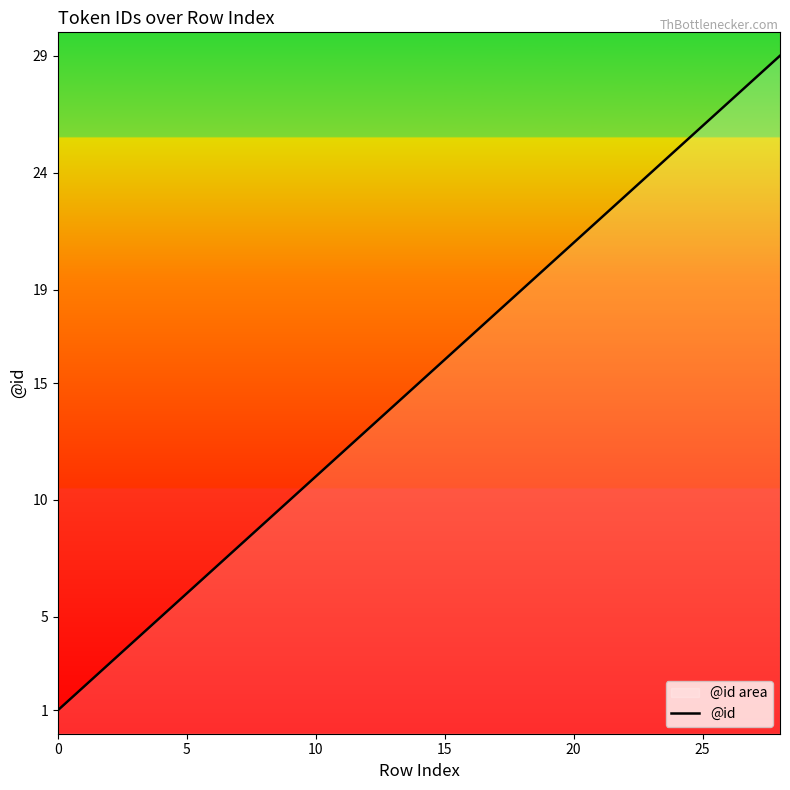

What is the minimum value shown in the chart?

1